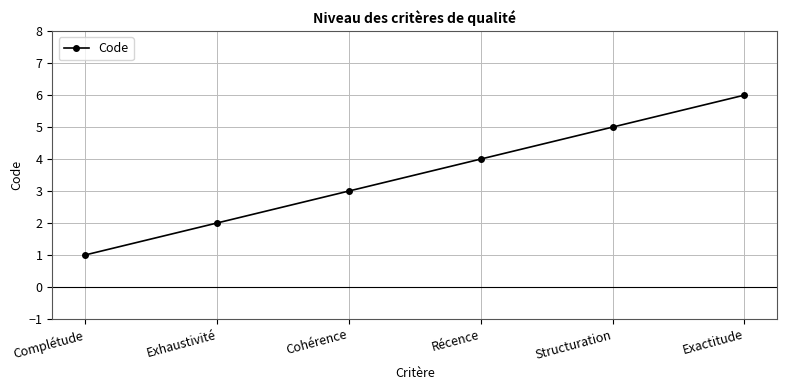

How many distinct data groups are displayed?

1